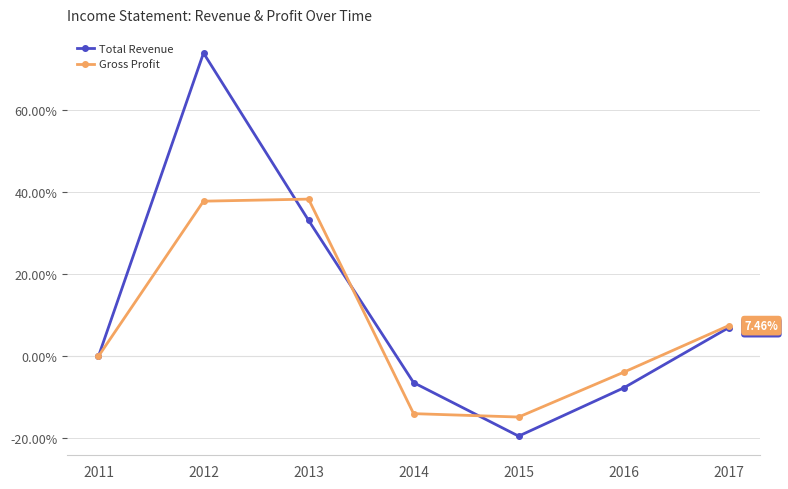

Which category has the lowest value across all series?

2015